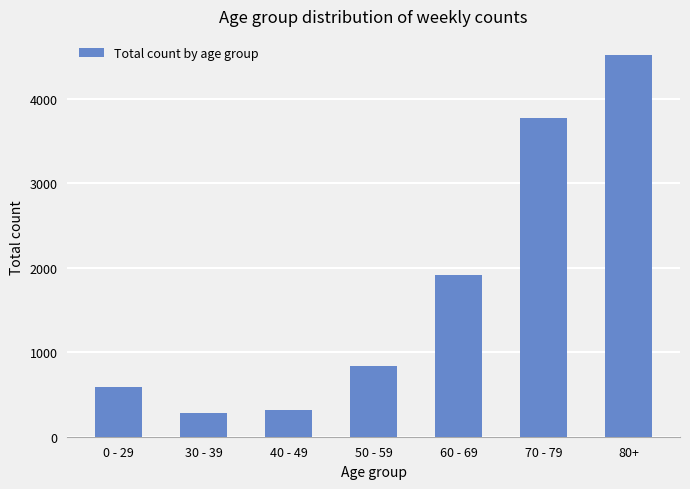

What is the average value?

1746